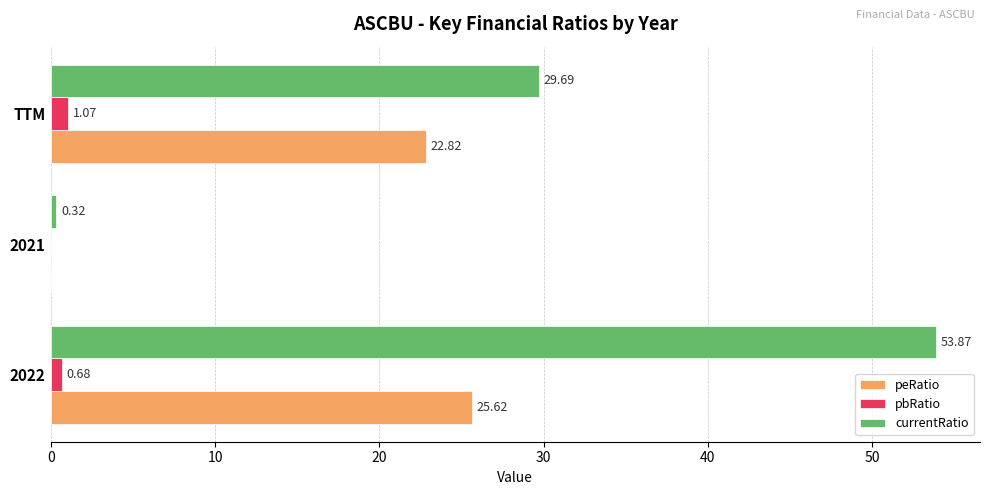

Which series has the widest spread of values?

currentRatio